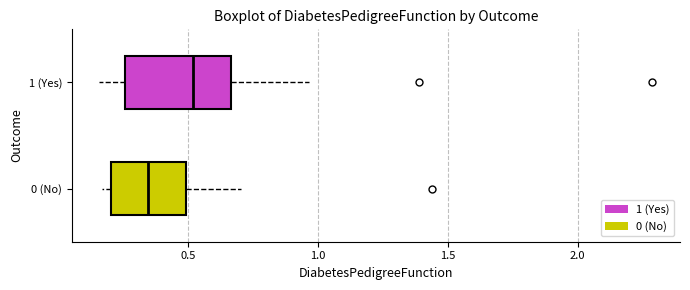

Reading bottom to top, transcribe this box plot: for each box, give where its median line is, the range the box spans, and where its two whiskers end, as read against the x-axis. The values are not printed on the chart, so give them approximately, as read against the axis.

0 (No): median 0.35, box 0.20 to 0.50, whiskers 0.15 to 0.70
1 (Yes): median 0.50, box 0.25 to 0.65, whiskers 0.15 to 0.95